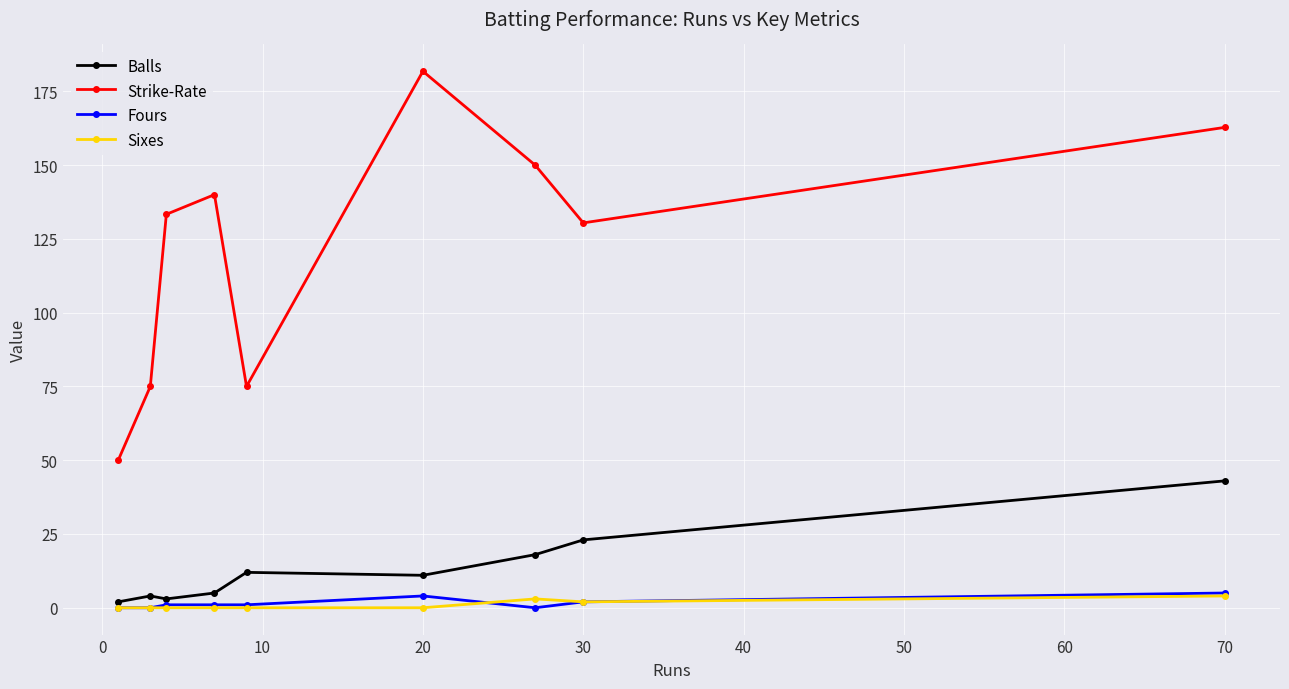

Which series has the largest total across all categories?

Strike-Rate